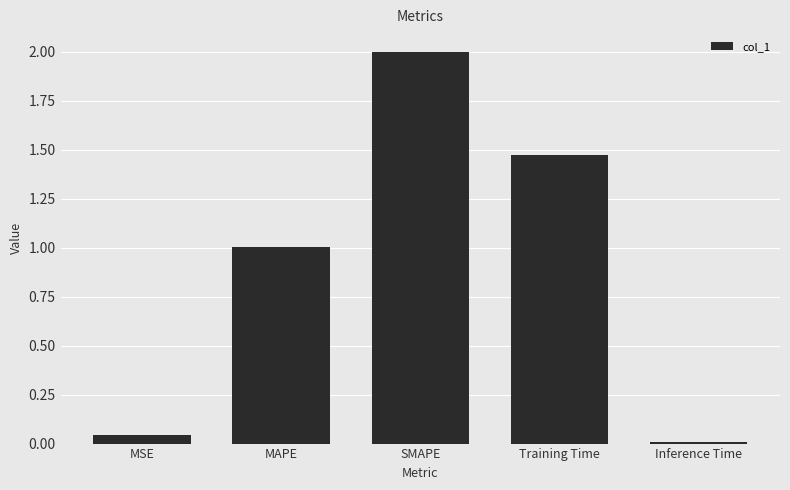

What is the difference between the maximum and second lowest values?

2.0